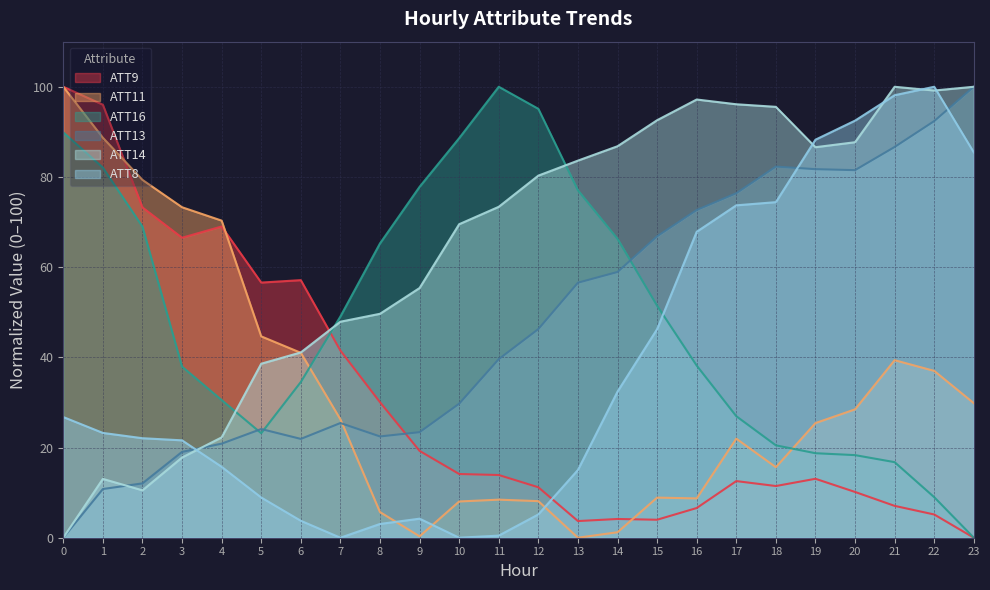

Count the number of categories in the chart.

24